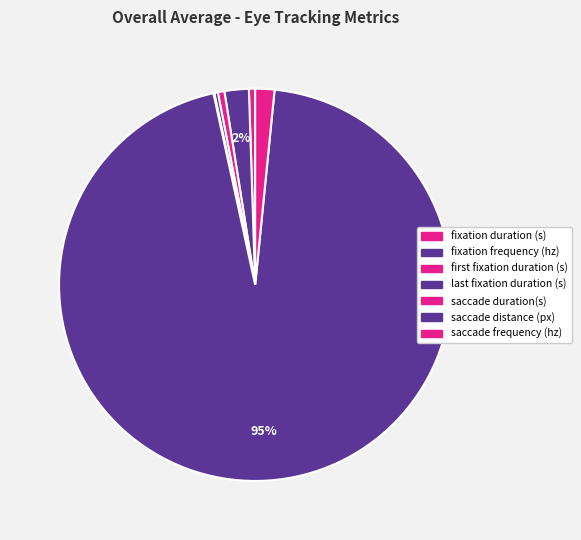

What is the largest slice in the pie chart?

saccade distance (px)